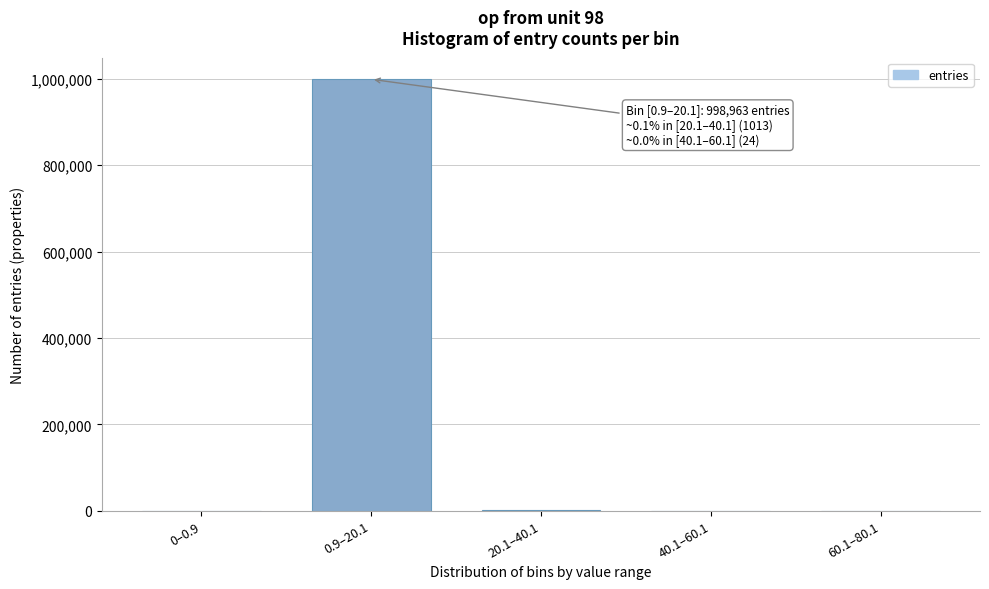

What is the maximum value shown in the chart?

998963